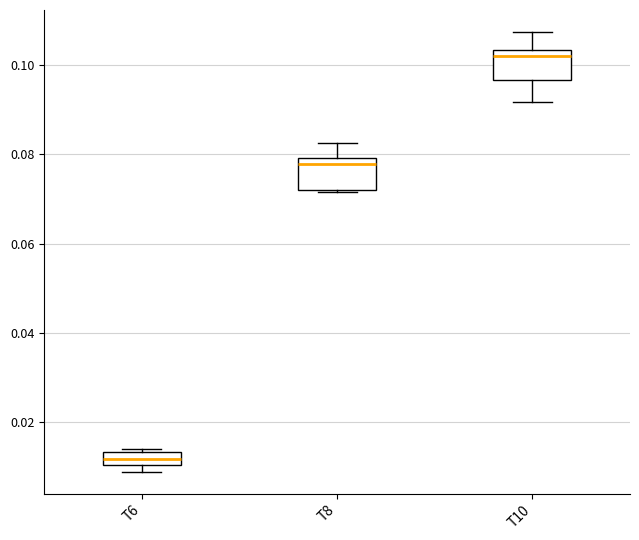

Where is the lower edge of the box for T8 on the y-axis? The values are not printed on the chart, so give them approximately, as read against the axis.

0.072